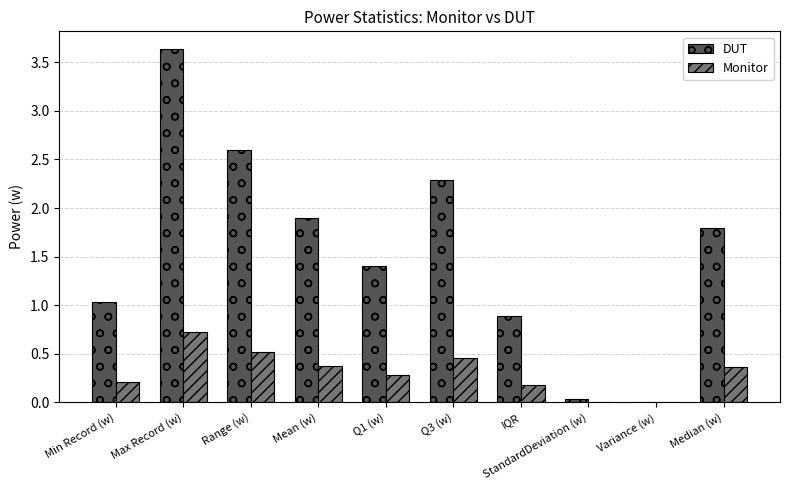

What is the greatest value displayed?

3.6